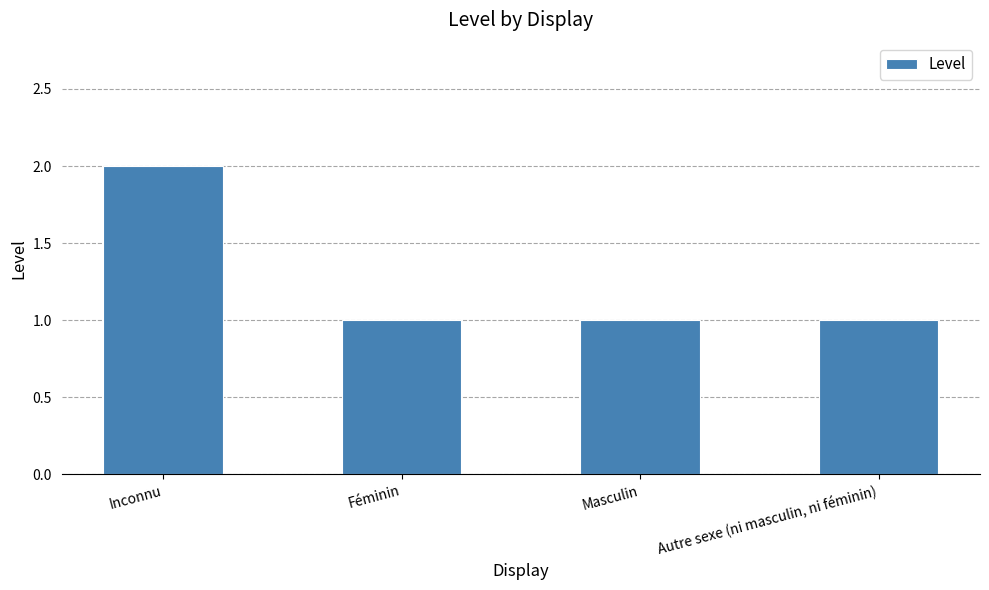

What is the sum of all values?

5